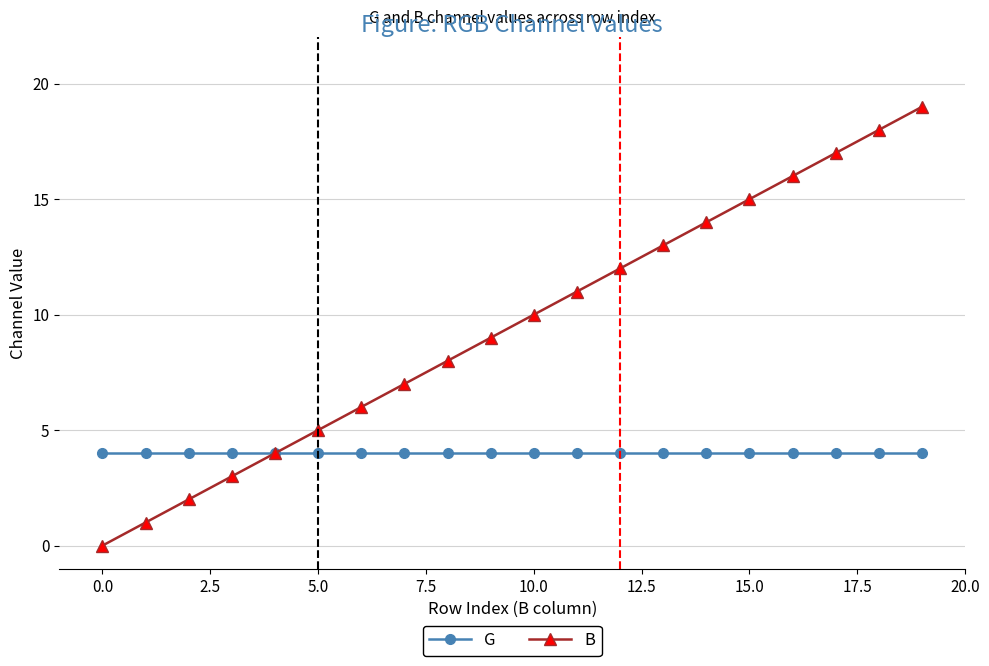

What is the minimum value for G?

4